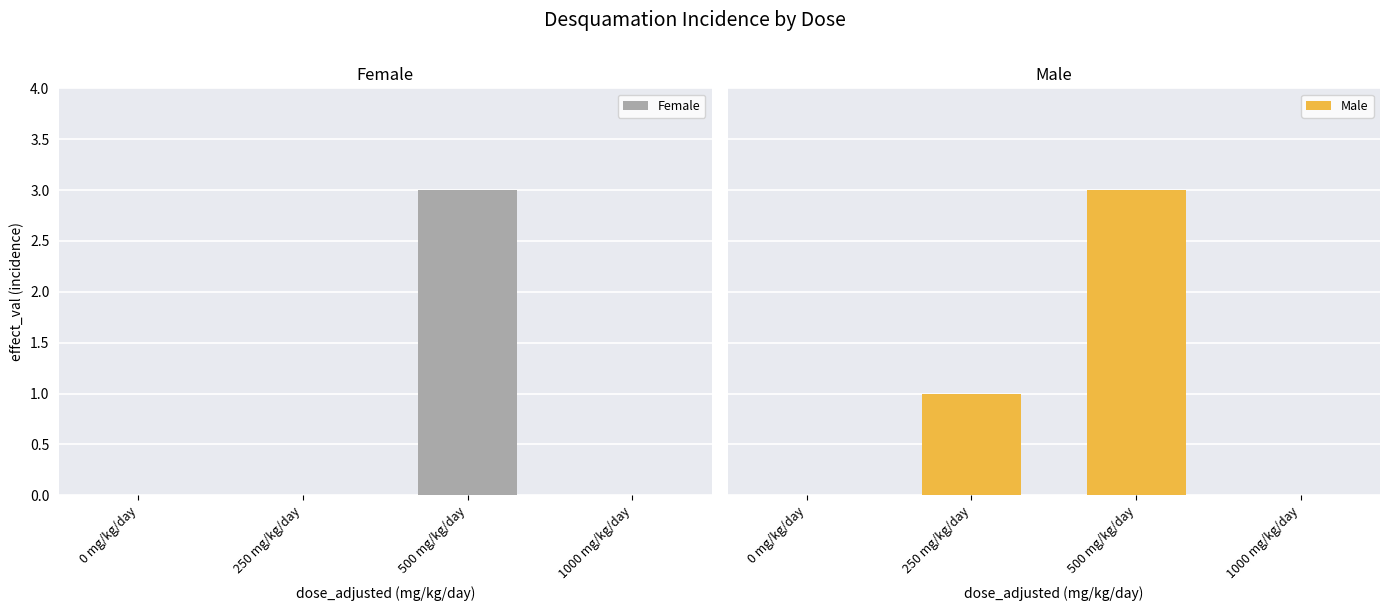

At which category is the sum across all series the highest?

500 mg/kg/day